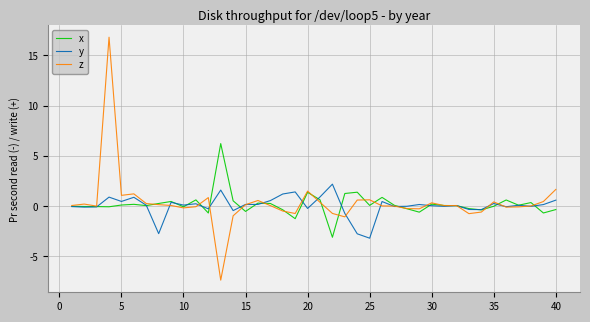

List the series in order of their peak value, highest first.

z, x, y